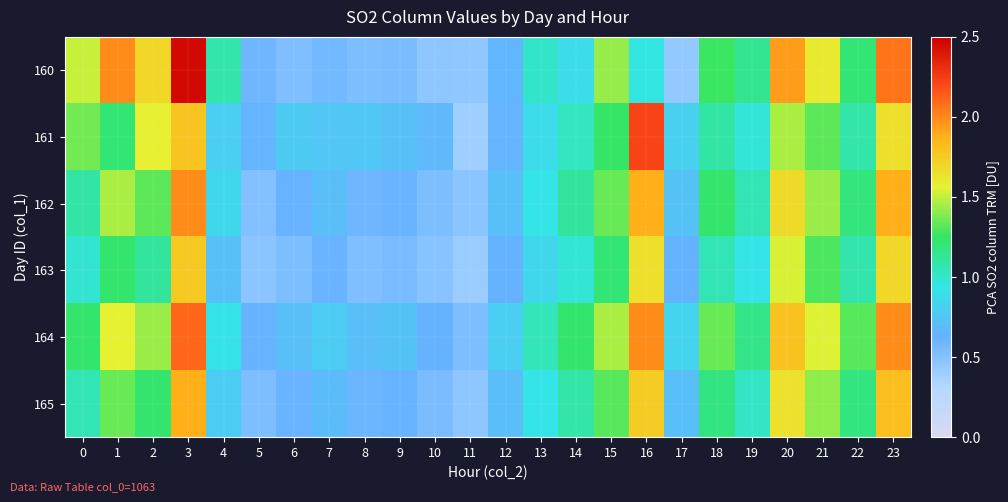

Which label corresponds to the smallest value in the chart?

11